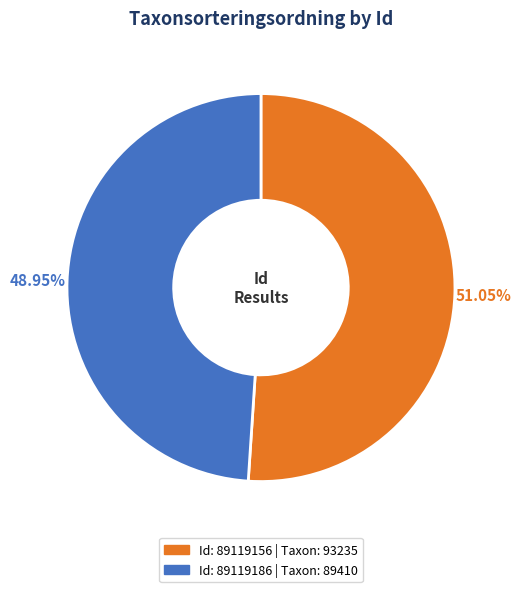

How many slices are in this pie chart?

2